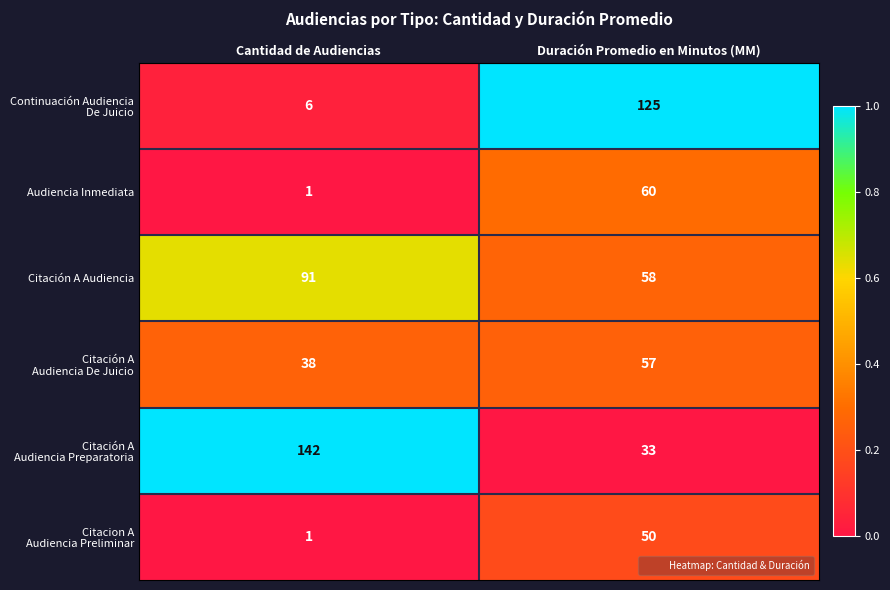

At which label is Audiencia Inmediata closest to 30?

Cantidad de Audiencias